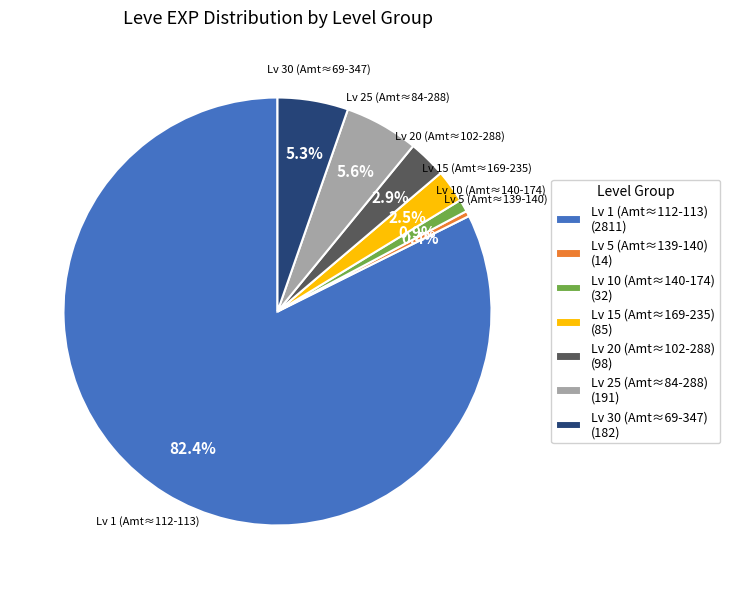

What is the smallest slice in the pie chart?

Lv 5 (Amt≈139-140) (14)